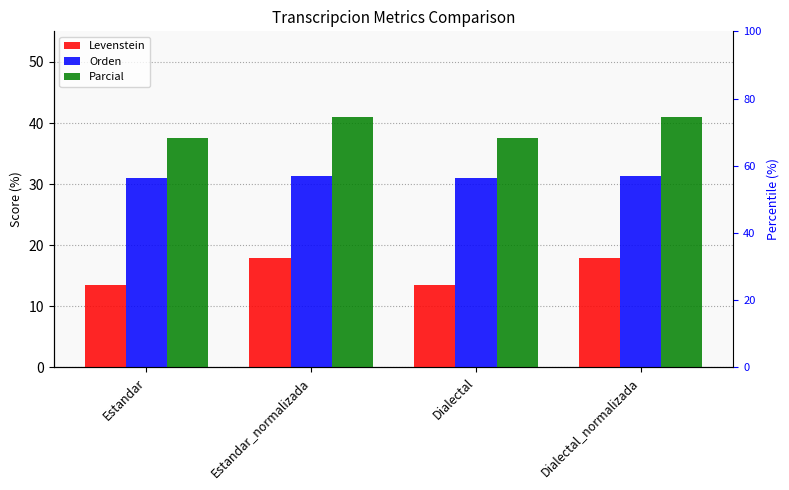

Which series has the largest total across all categories?

Parcial